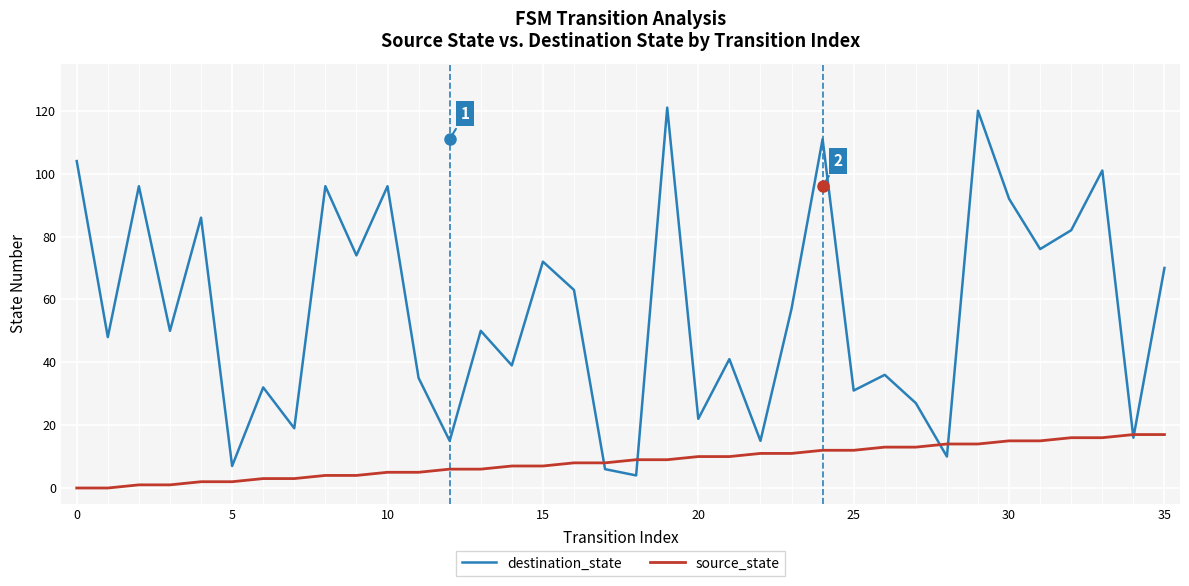

Which series has the largest total across all categories?

destination_state